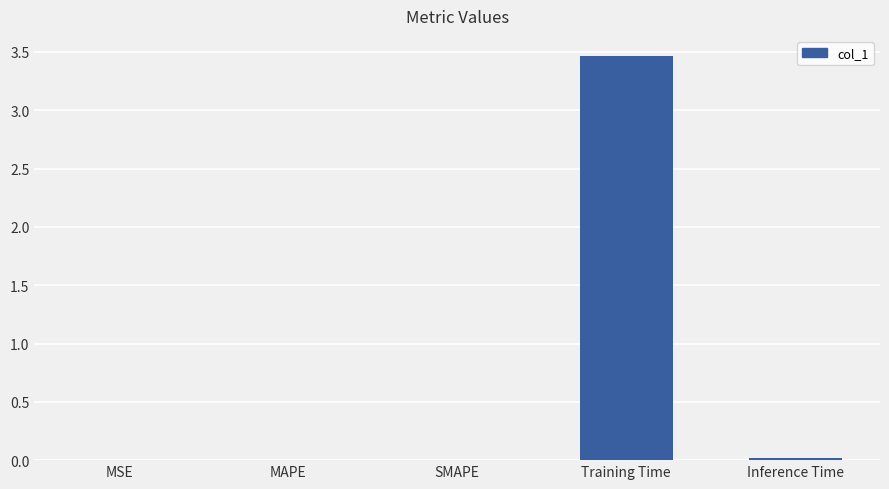

The chart shows a value of 5.1 at Training Time. True or false?

False